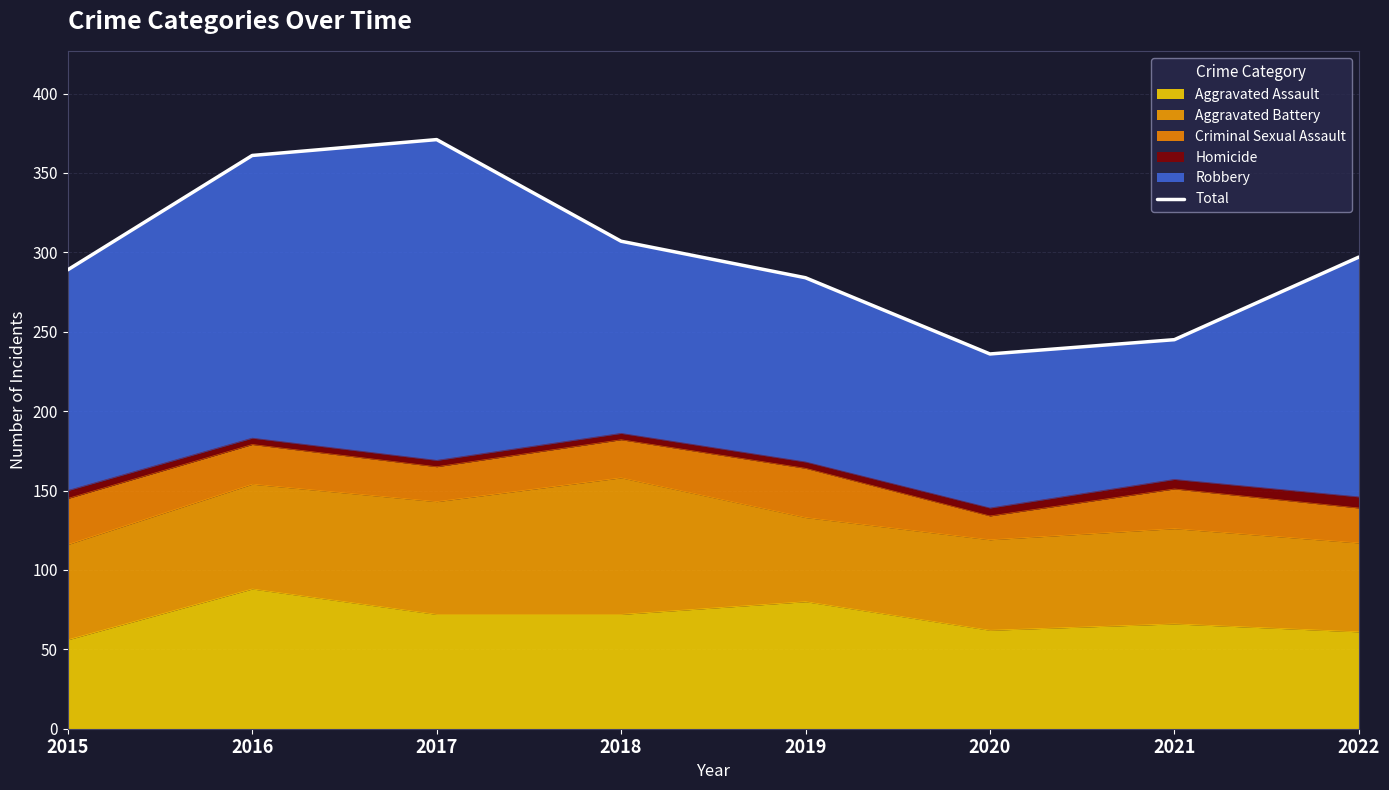

Reading right to left, transcribe all the data shown in this chart.

297	245	236	284	307	371	361	289